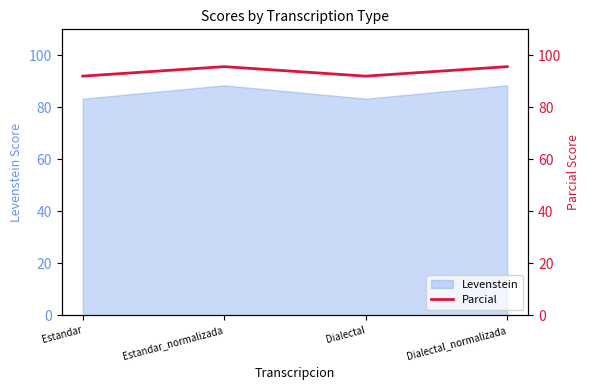

Which label corresponds to the largest value in the chart?

Estandar_normalizada